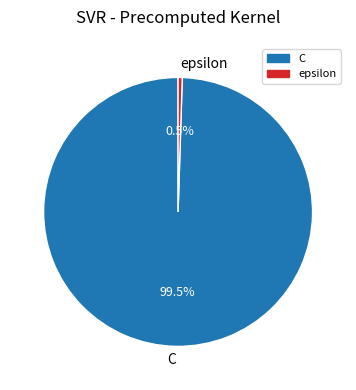

Count the number of slices in the pie.

2